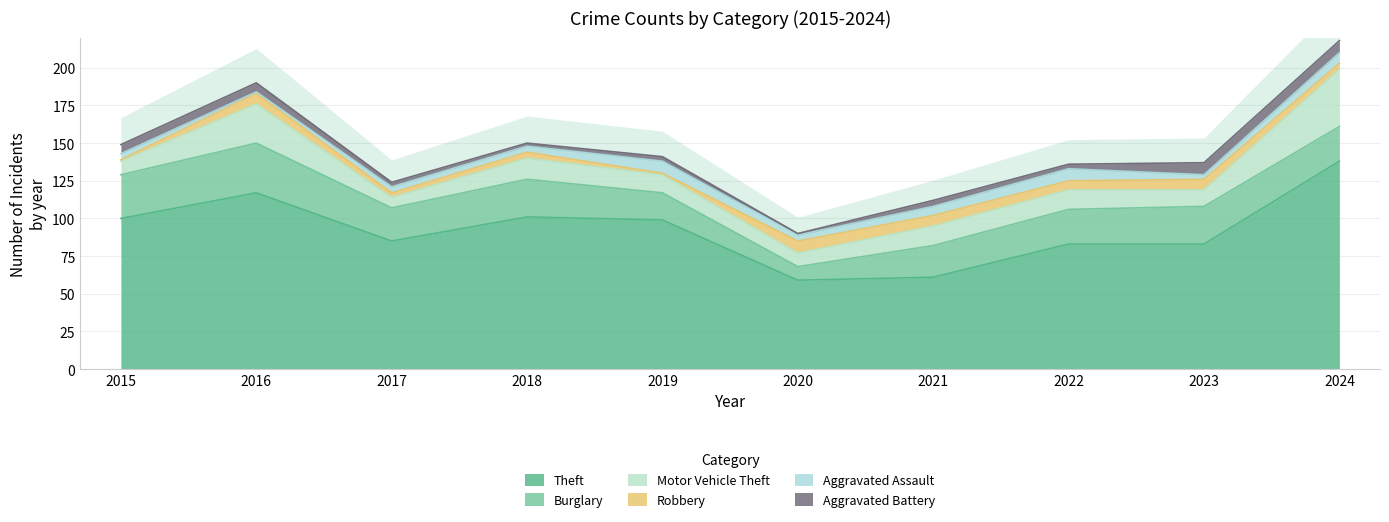

Reading left to right, transcribe all the data shown in this chart.

Theft: 2015=100	2016=117	2017=85	2018=101	2019=99	2020=59	2021=61	2022=83	2023=83	2024=138
Burglary: 2015=29	2016=33	2017=22	2018=25	2019=18	2020=9	2021=21	2022=23	2023=25	2024=23
Motor Vehicle Theft: 2015=9	2016=26	2017=7	2018=14	2019=12	2020=9	2021=13	2022=13	2023=11	2024=38
Robbery: 2015=1	2016=7	2017=3	2018=4	2019=1	2020=8	2021=7	2022=6	2023=7	2024=4
Aggravated Assault: 2015=4	2016=1	2017=4	2018=4	2019=8	2020=4	2021=6	2022=8	2023=3	2024=7
Aggravated Battery: 2015=6	2016=6	2017=3	2018=2	2019=3	2020=1	2021=4	2022=3	2023=8	2024=8